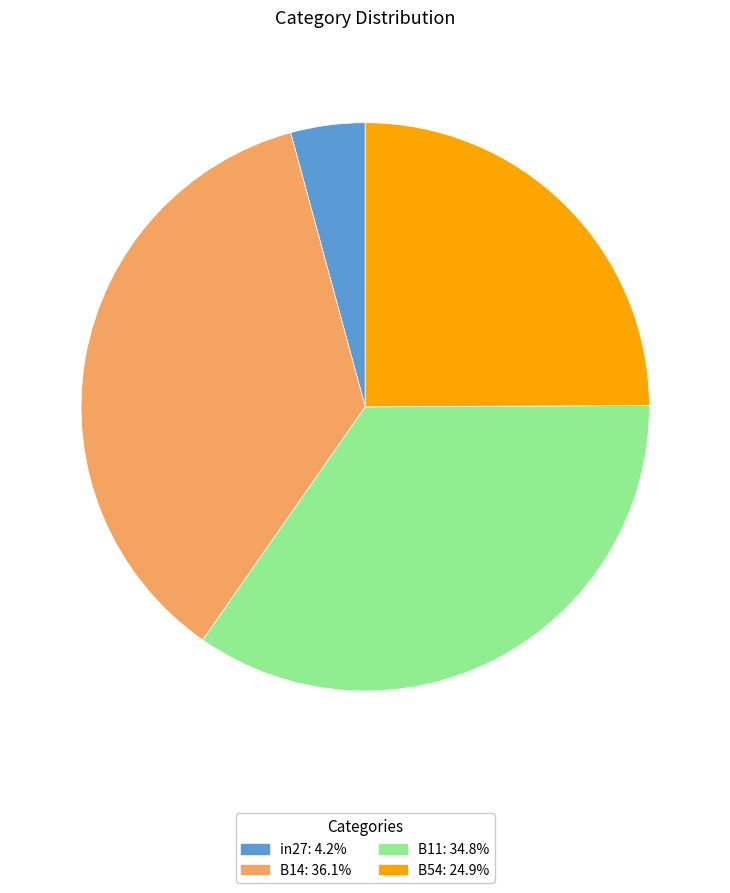

Is there any slice that represents more than half of the pie?

No